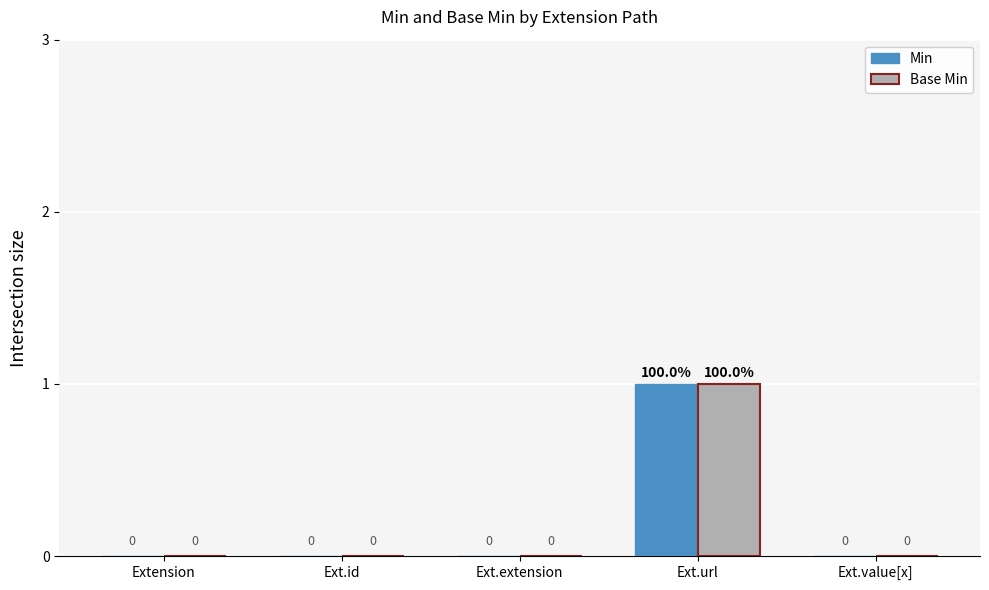

How many Base Min values are between 0 and 1?

5